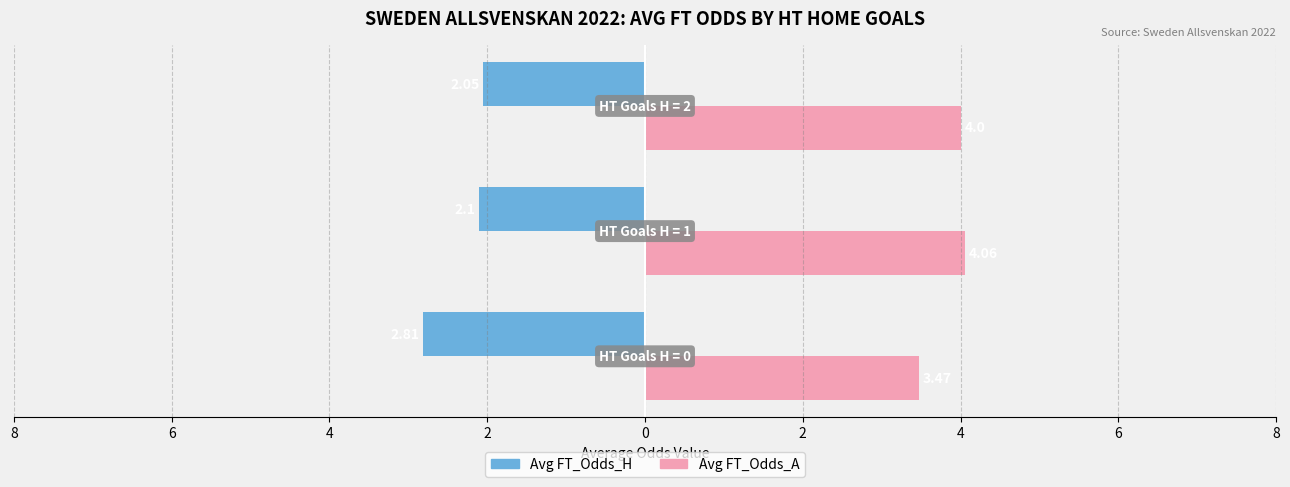

At how many categories does at least one series exceed 2?

3